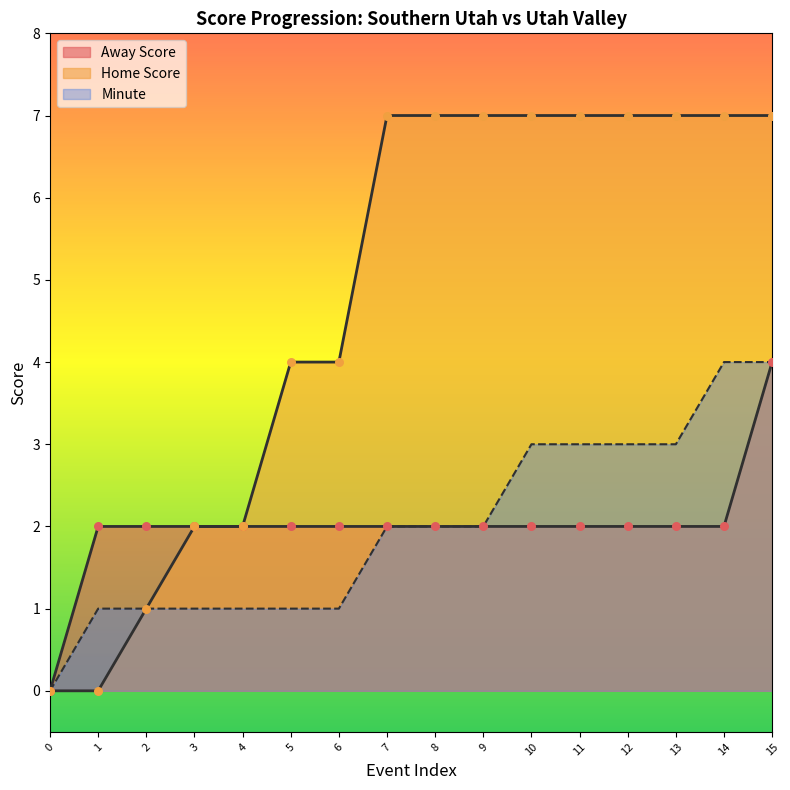

Which series has the largest total across all categories?

Home Score